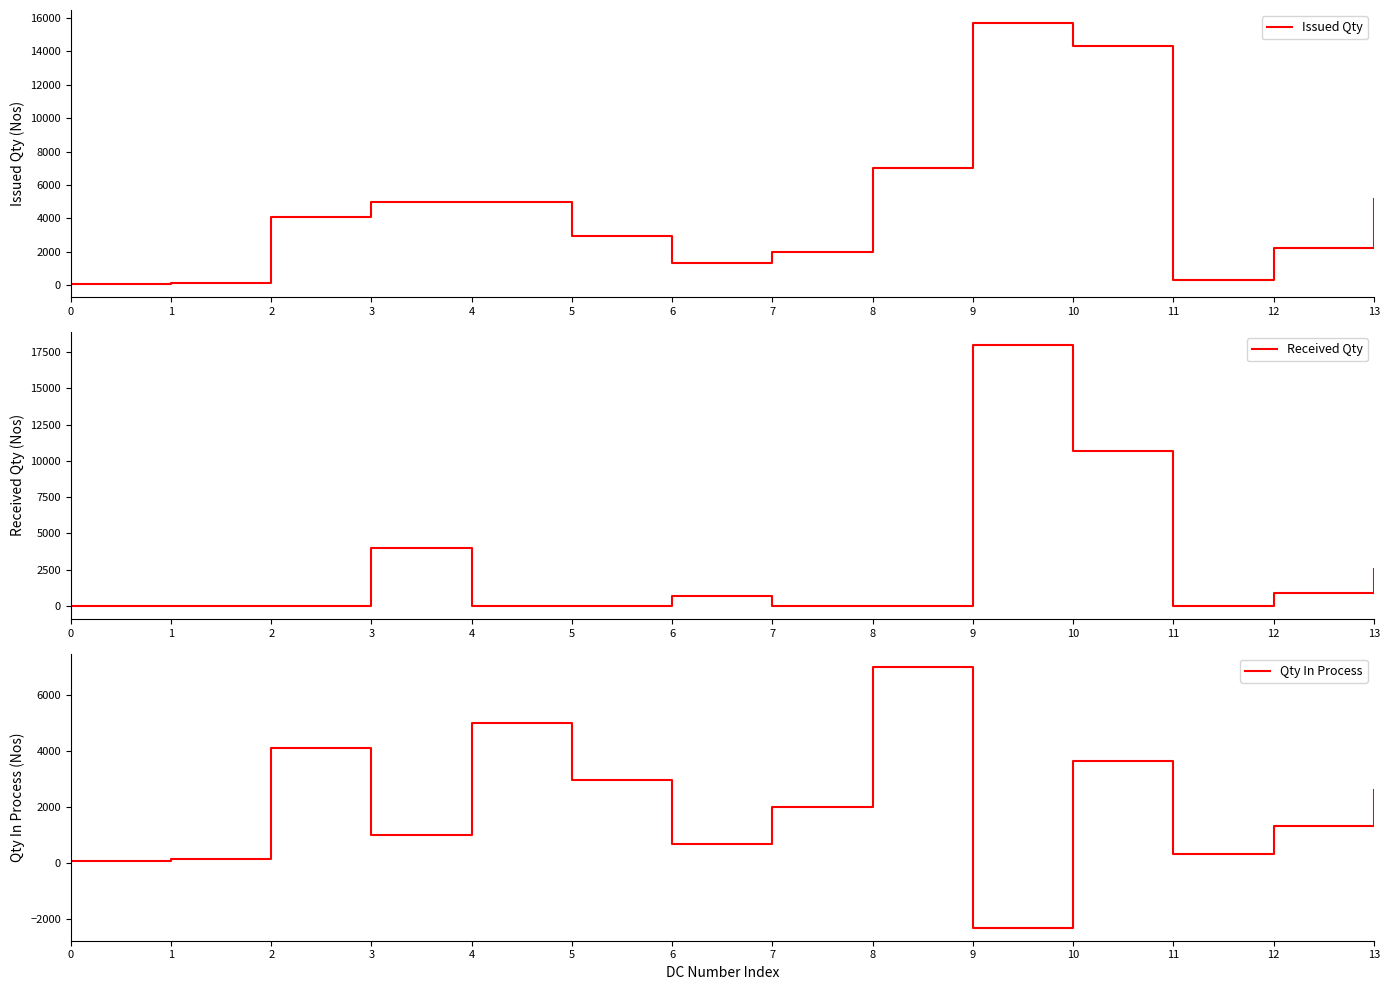

What is the average value of the Issued Qty series?

4665